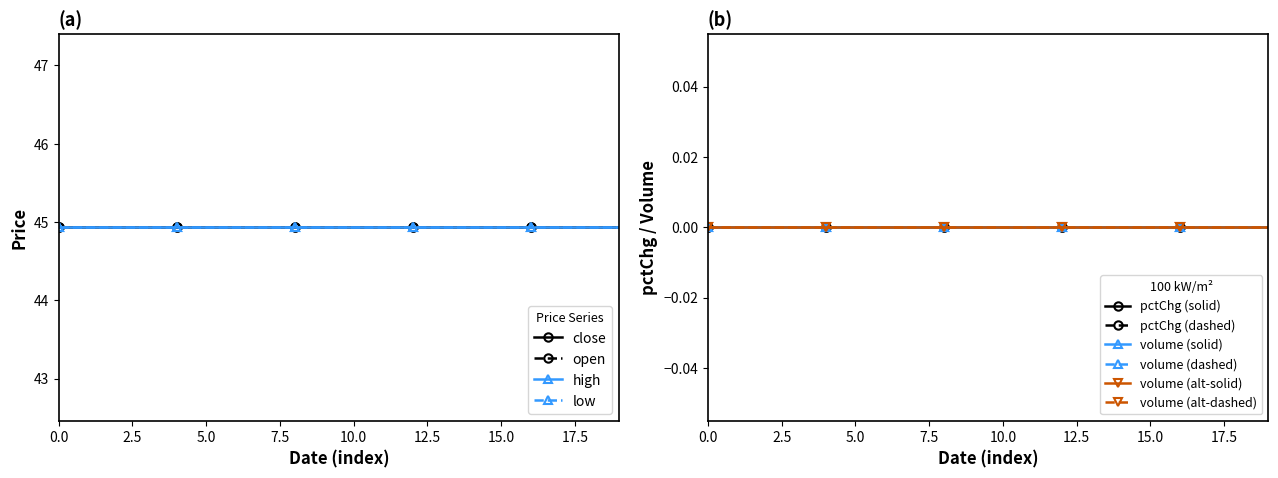

Is it true that close equals 44.9 at 2018-01-12?

True